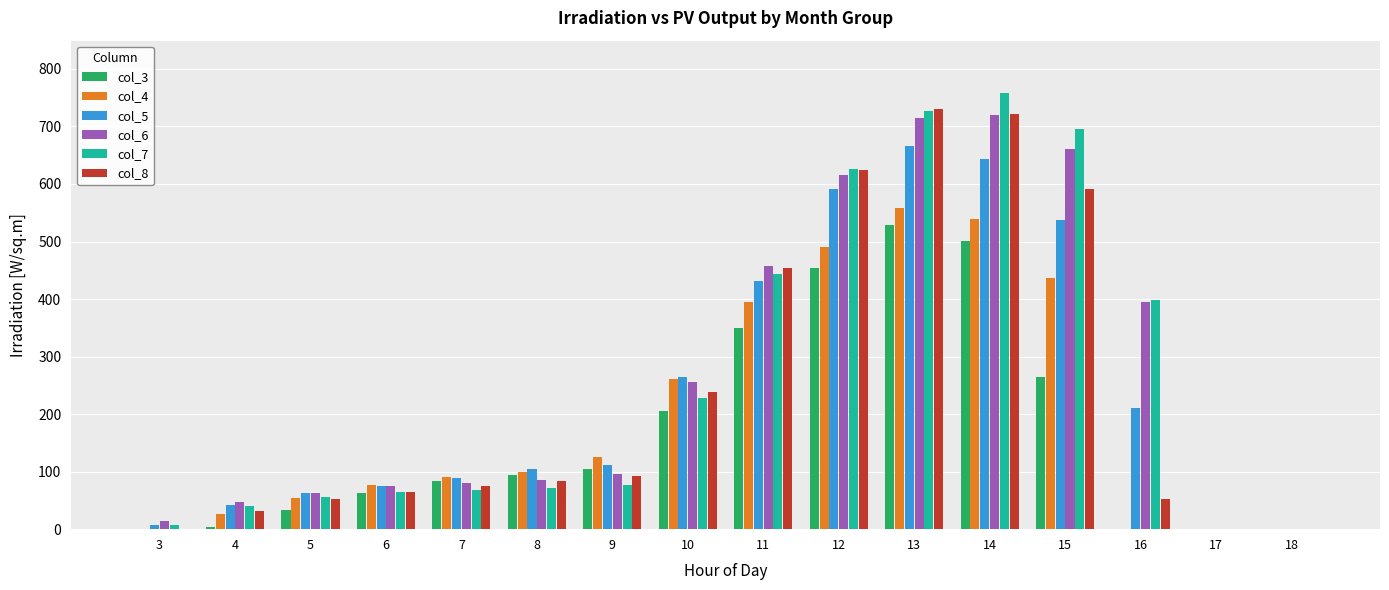

What is the sum of all col_5 values?

3835.4